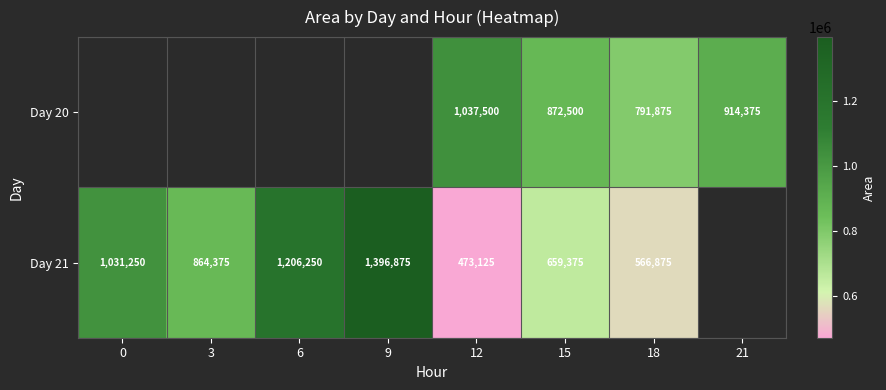

What is the total value across all series at 12?

1510625